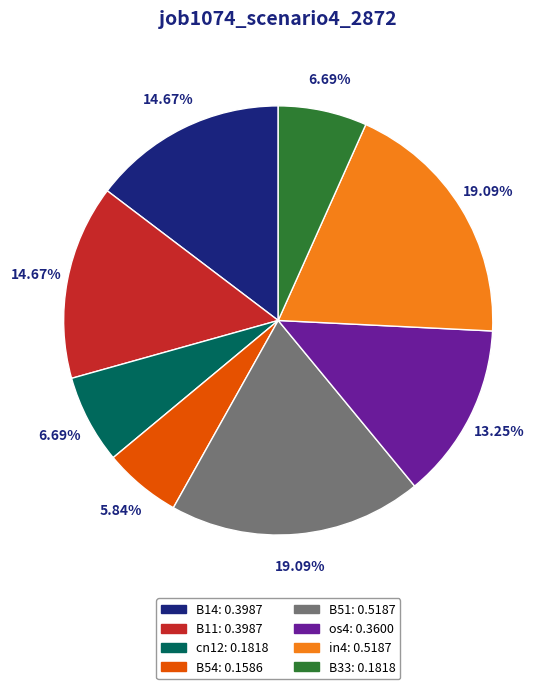

True or false: B33 accounts for 7% of the total.

True